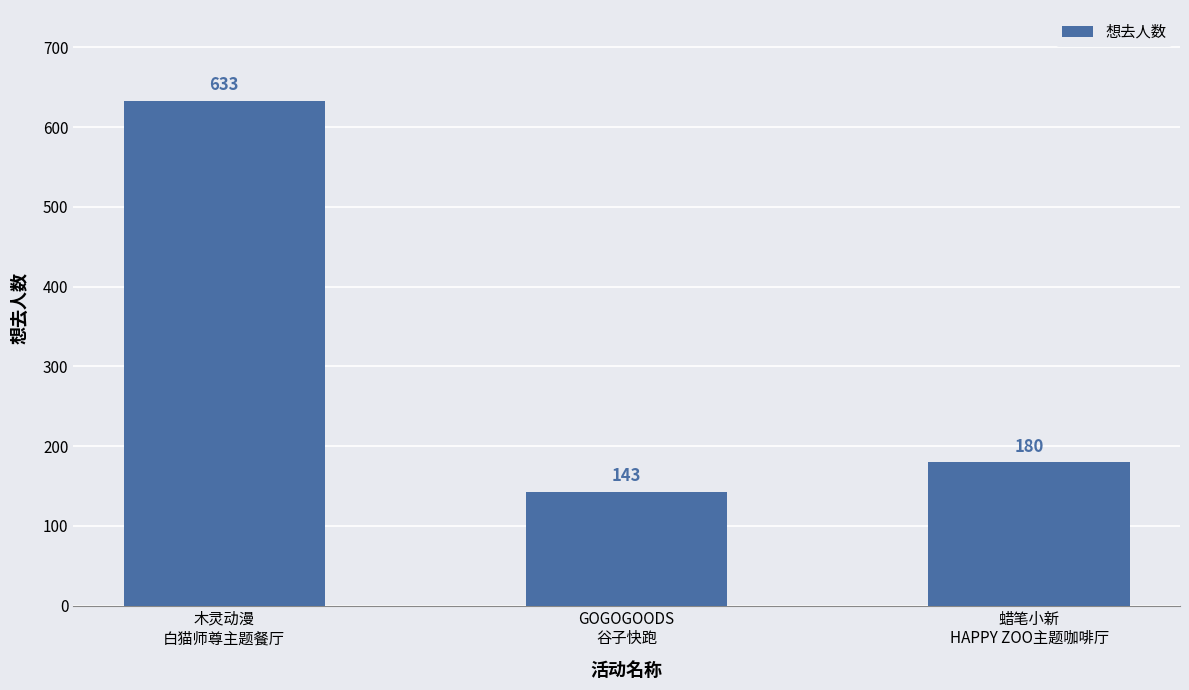

What is the minimum value shown in the chart?

143